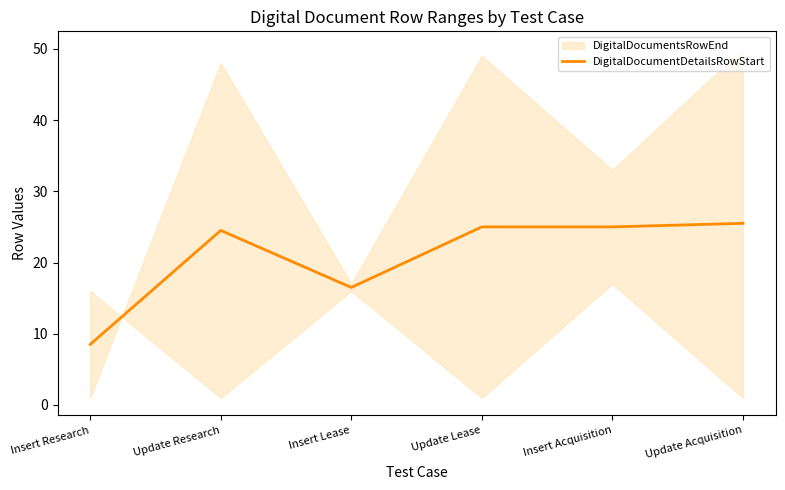

What is the label of the 2nd point from the left?

Update Research